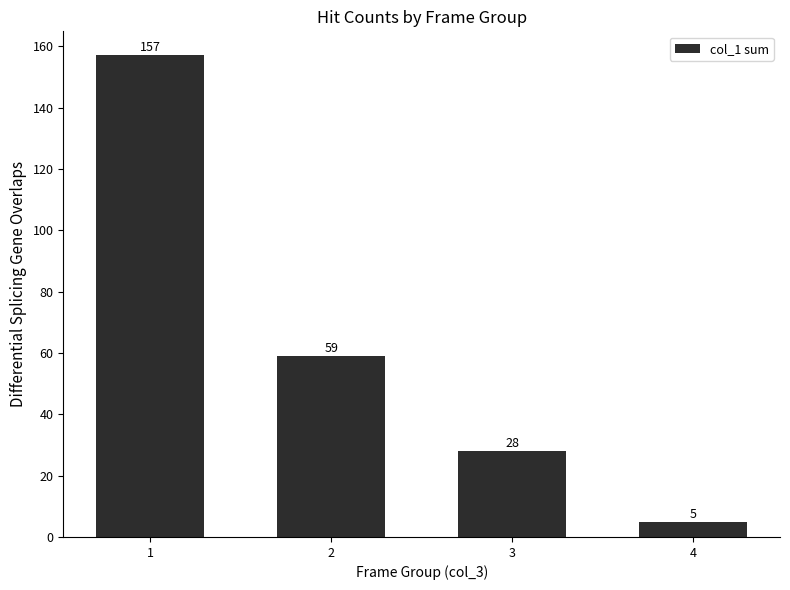

What is the difference between the maximum and minimum values?

152